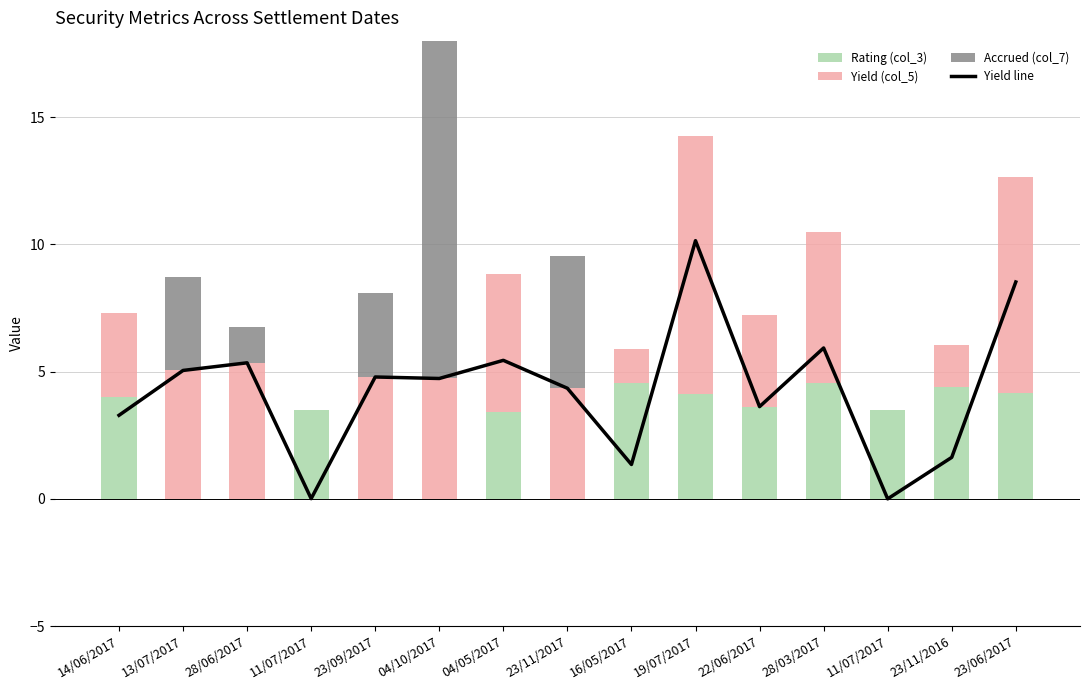

How many values in the Yield (col_5) series exceed 4?

9